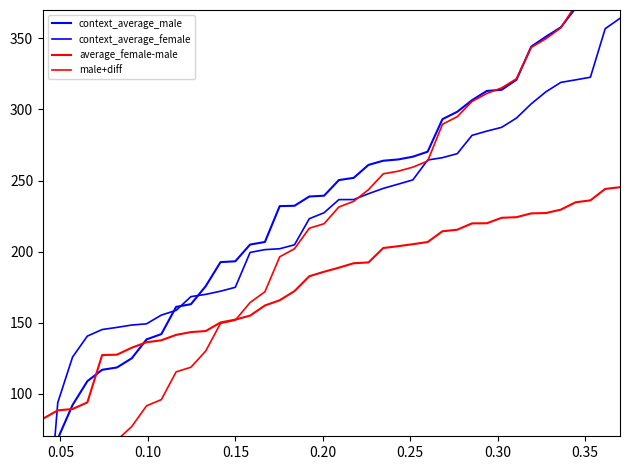

What is the value of the context_average_male point at the 7th from the left?

124.9